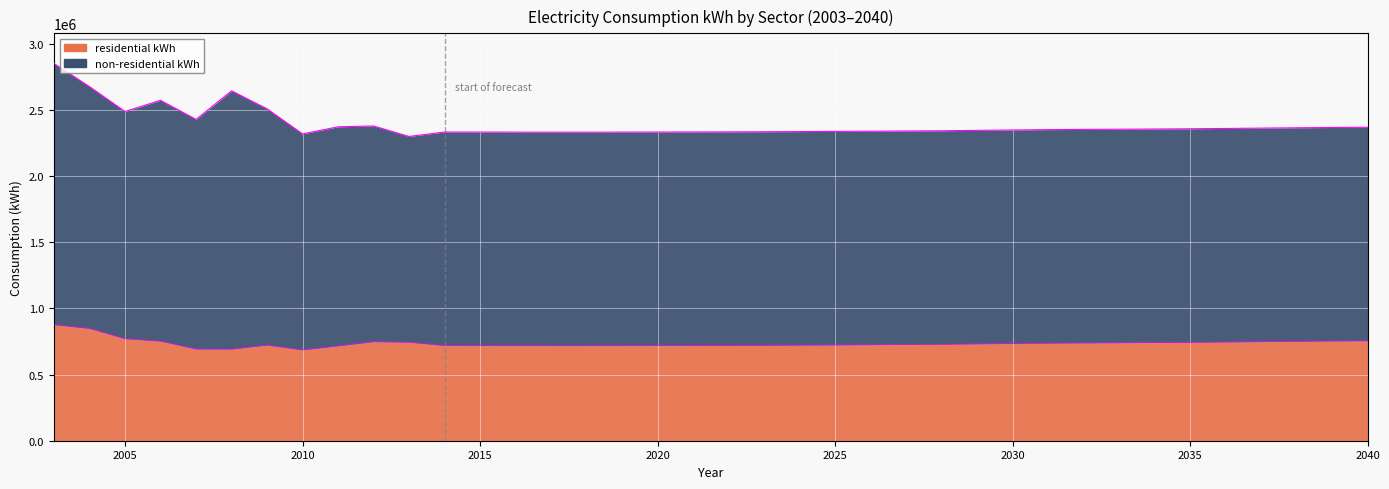

What is the sum of the values at 2031 and 2012?

1483807